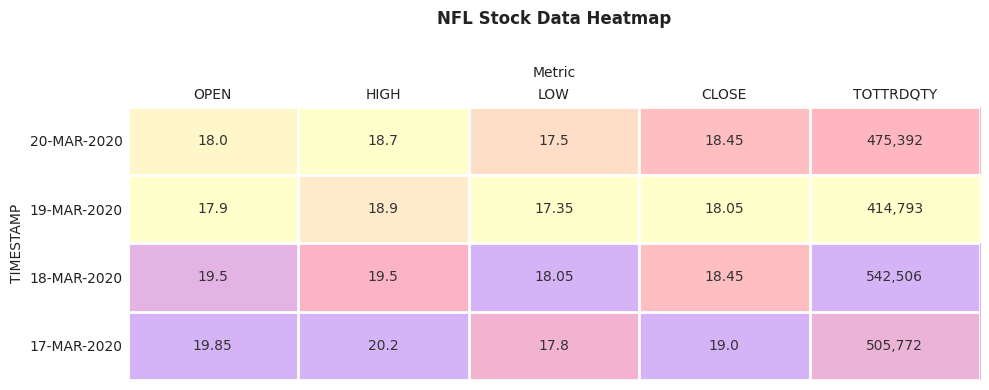

What is the spread (max minus min) of values at HIGH?

1.5